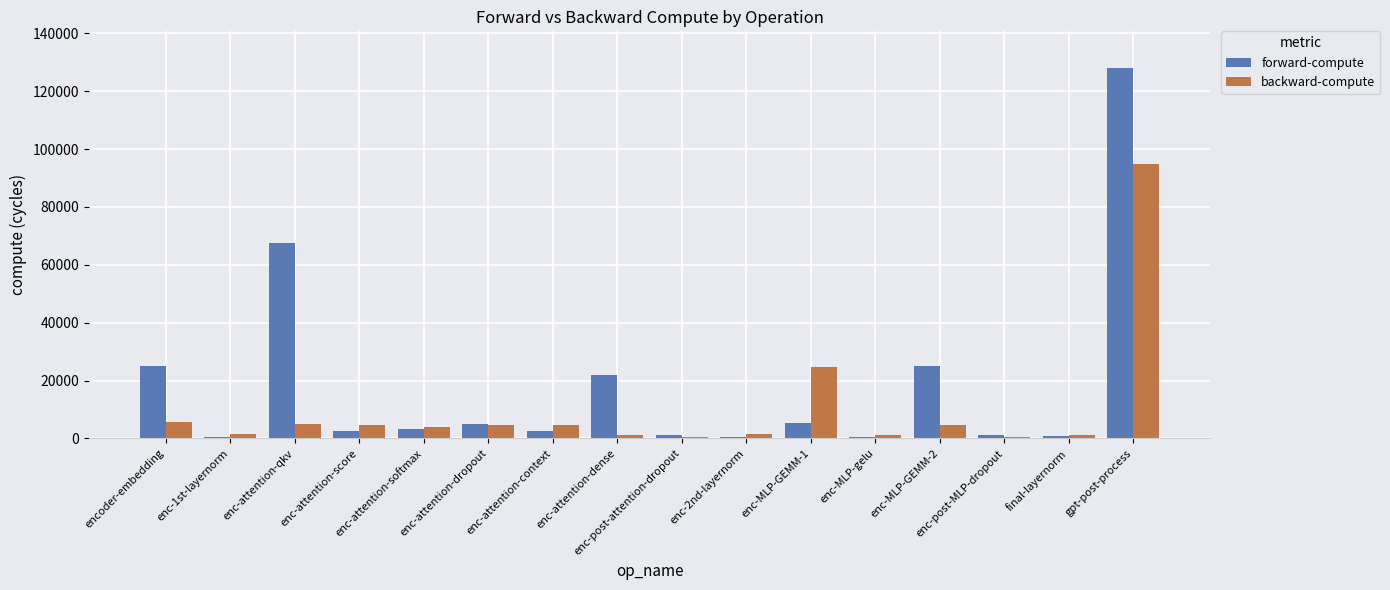

At which label is backward-compute closest to 47824?

enc-MLP-GEMM-1